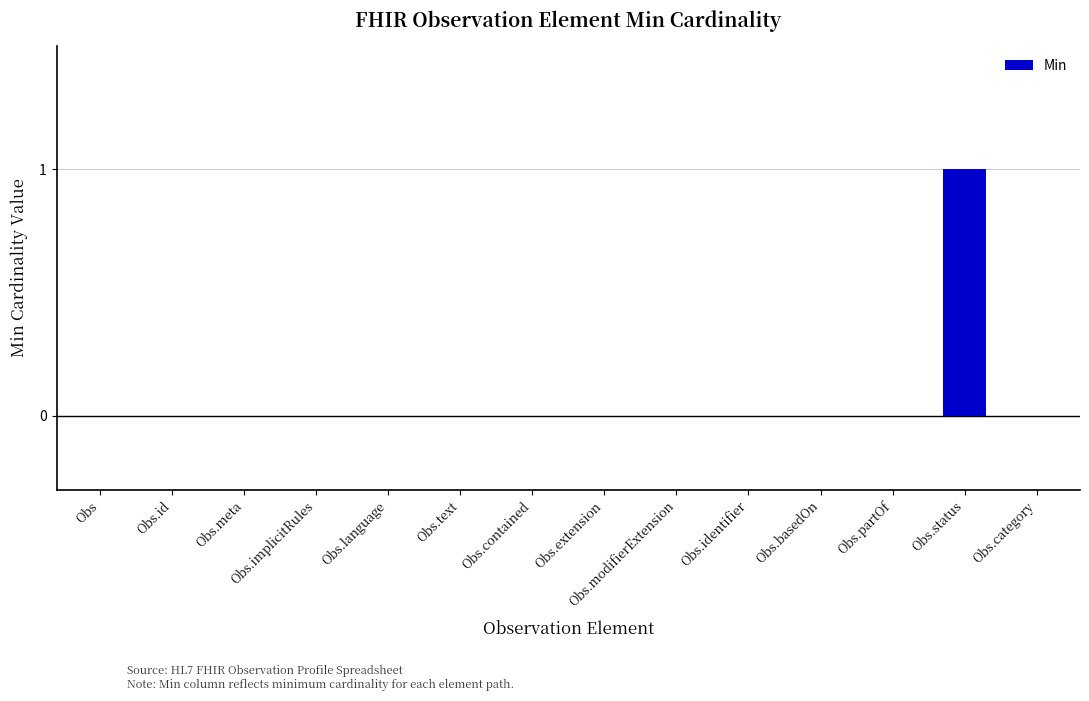

Between Obs.implicitRules and Obs.status, which is larger?

Obs.status